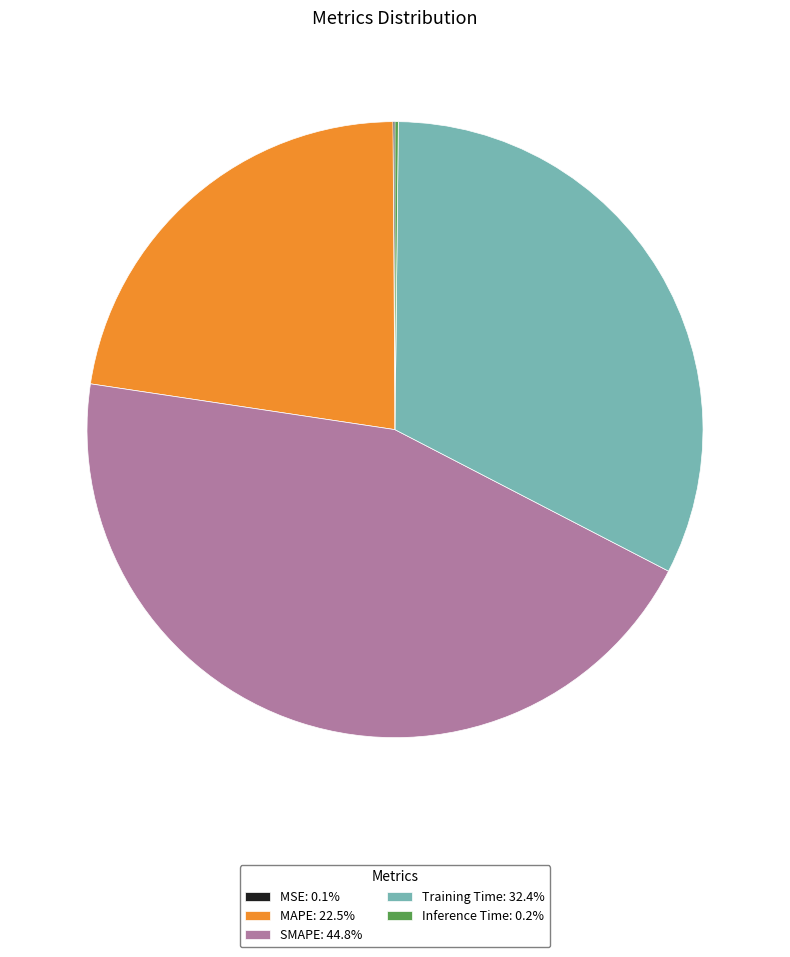

Is there a majority slice in this chart?

No